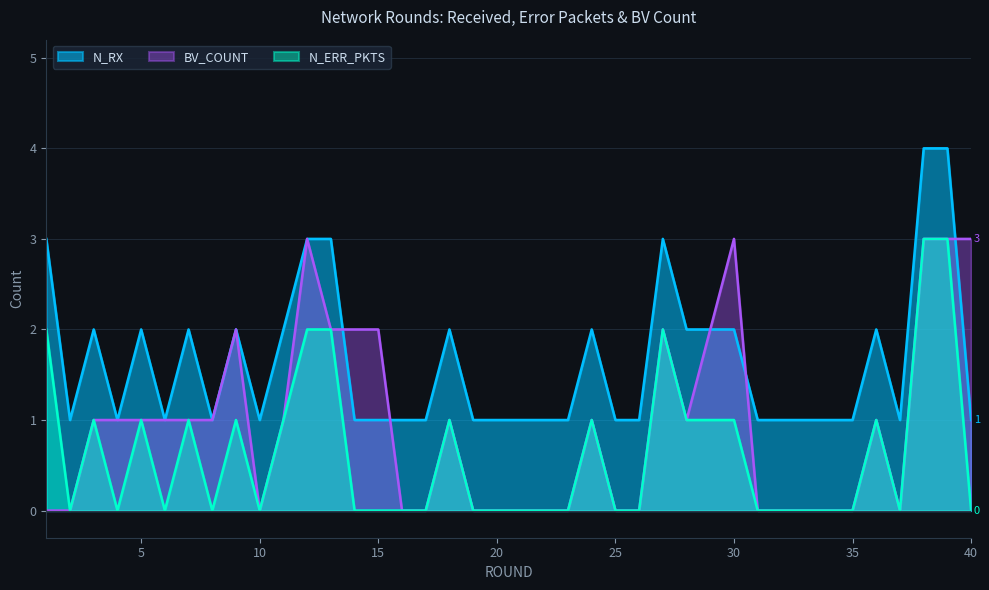

What is the value of the BV_COUNT point at the 38th from the left?

3